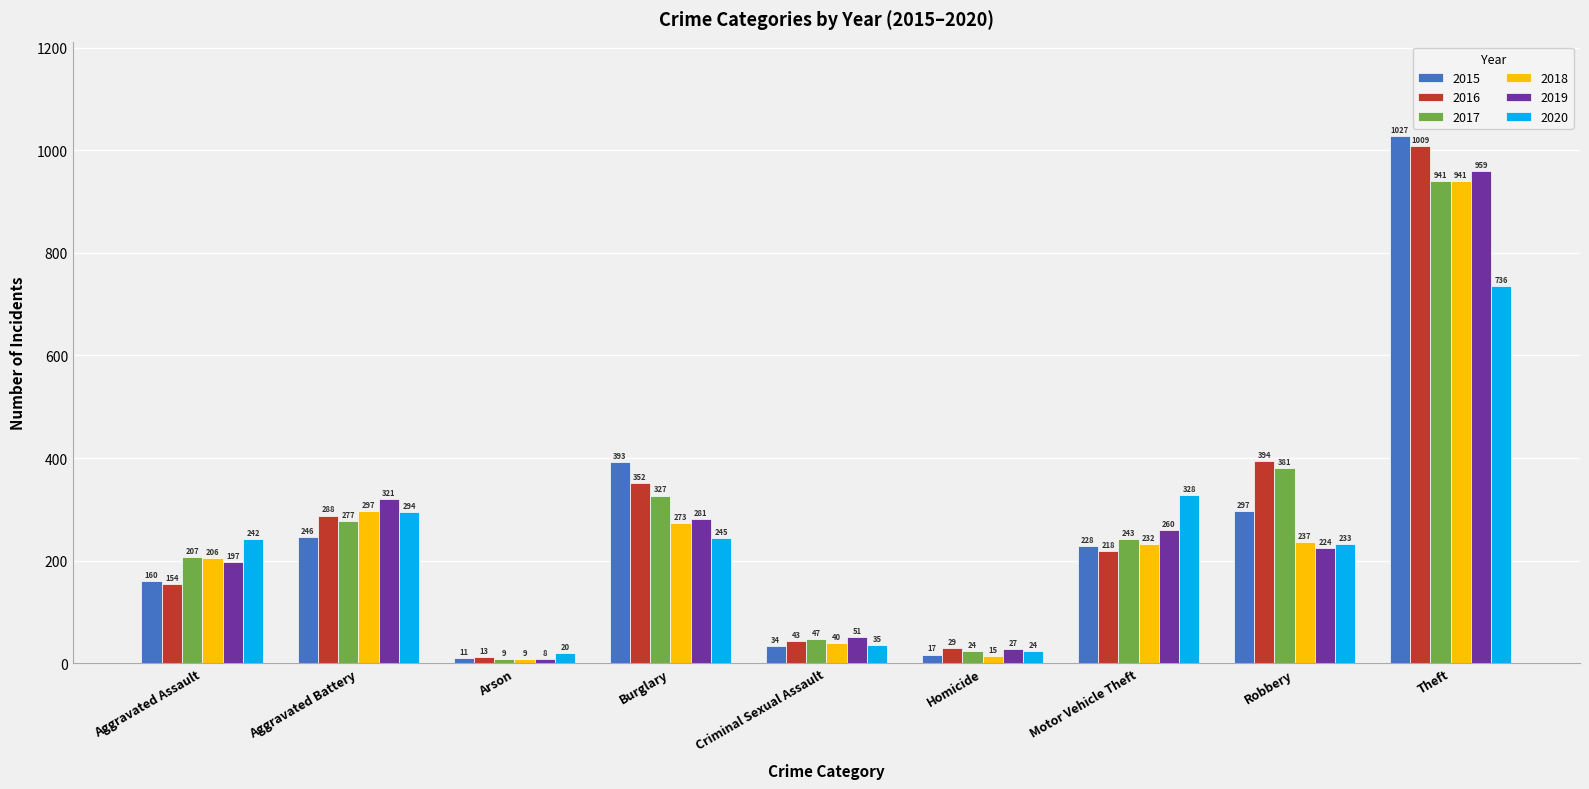

What is the total value across all series at Burglary?

1871